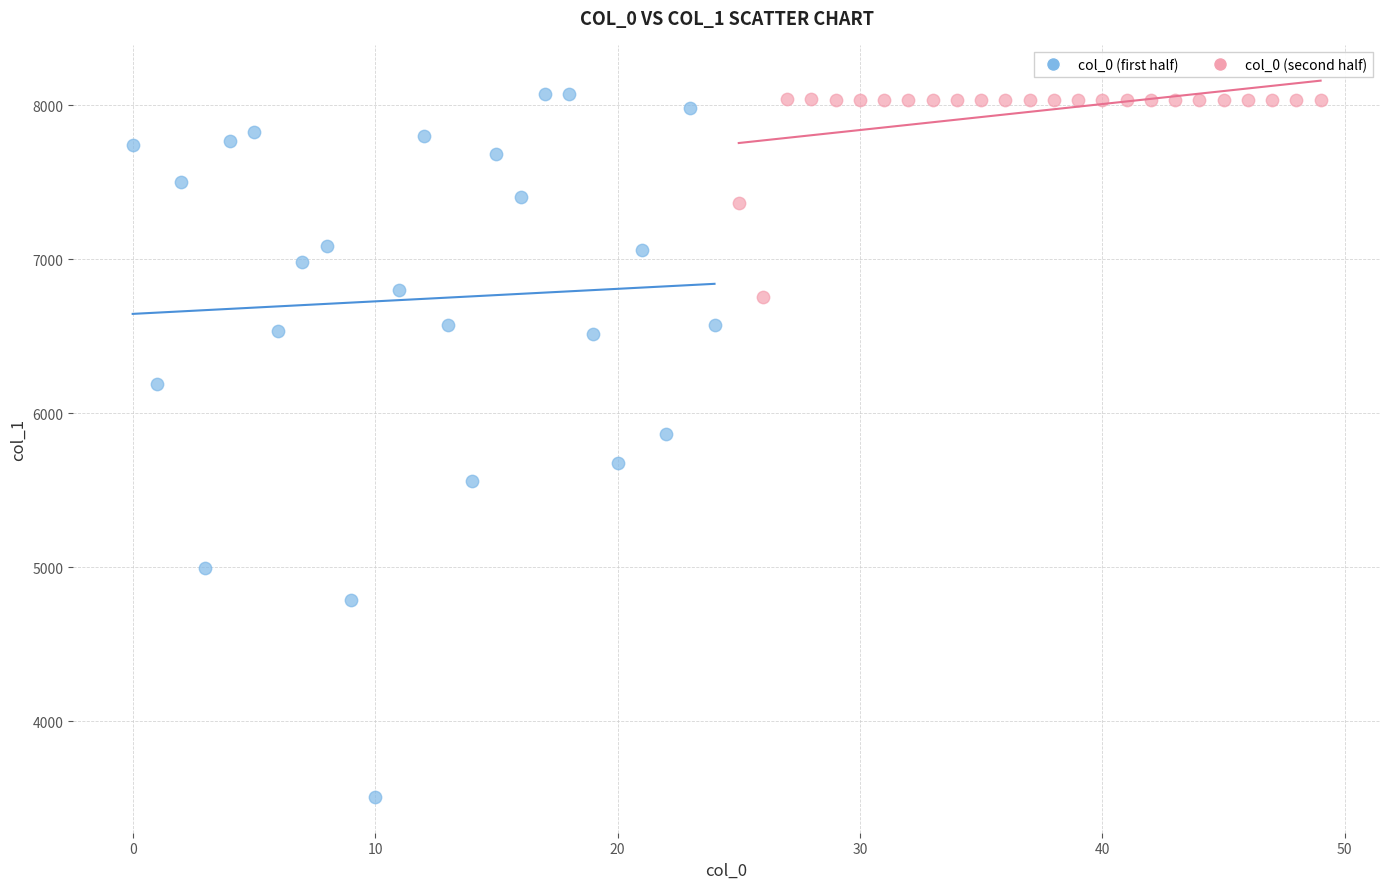

Which series has the widest spread of Y values?

col_0 (first half)